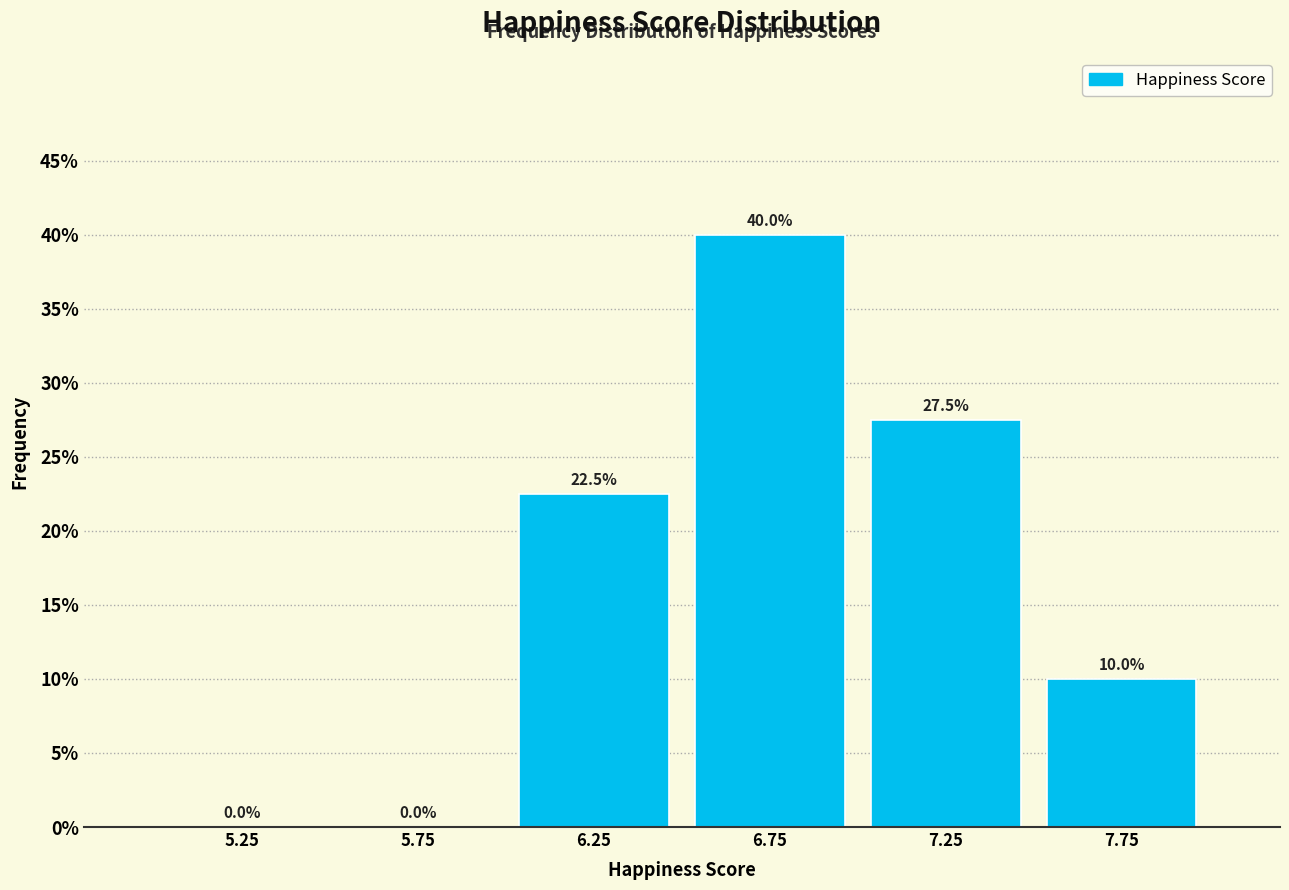

Which range on the x-axis has the tallest bar?

6.5 to 7.0